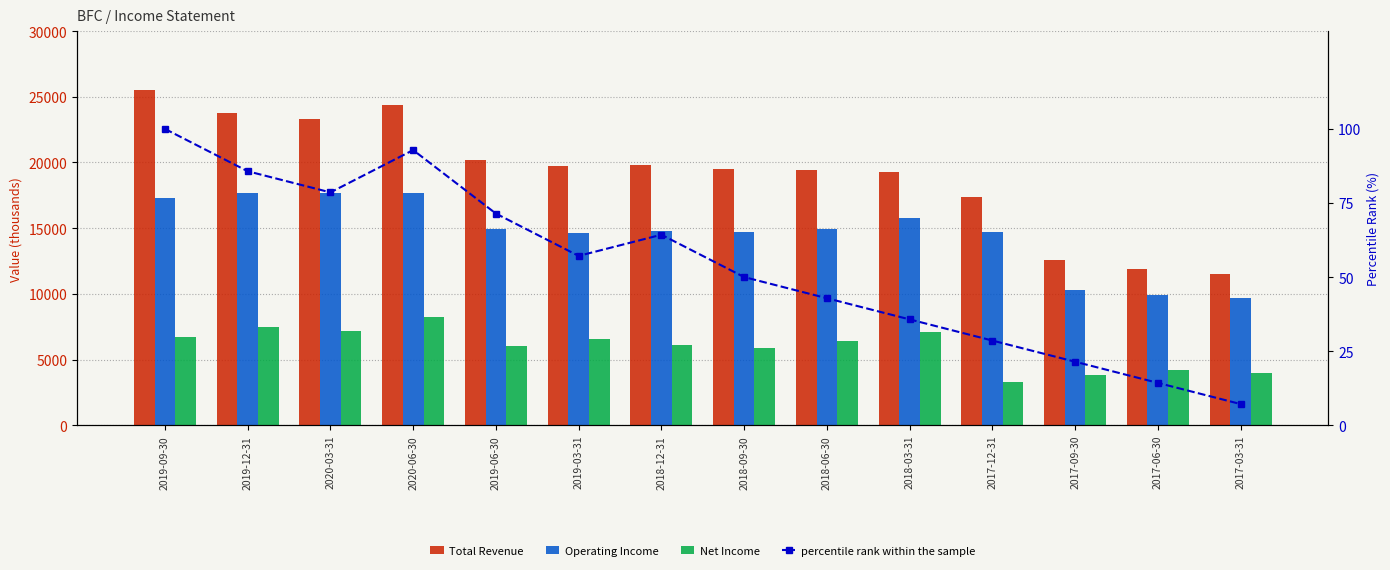

The value of percentile rank within the sample at 2018-09-30 is 25.9. True or false?

False